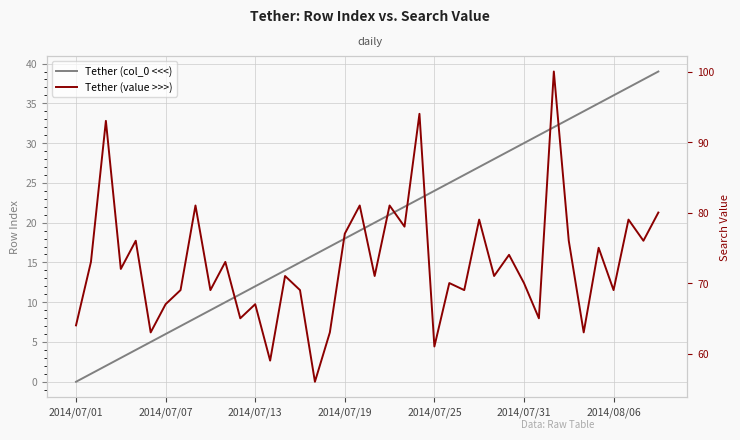

At how many categories does at least one series exceed 54?

40